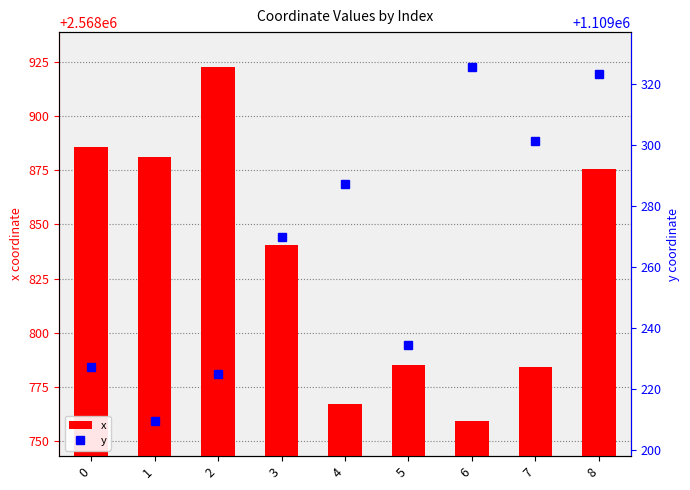

Does the chart contain any negative values?

No